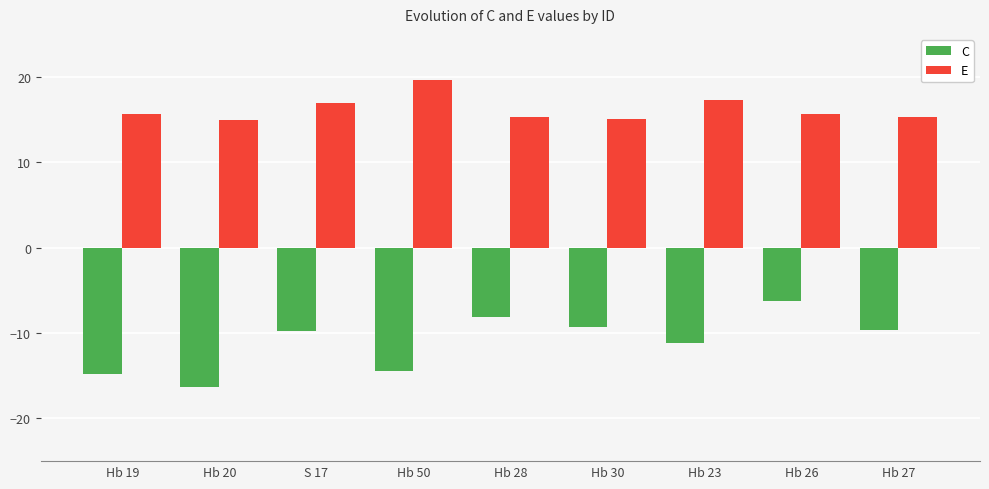

What is the total value across all series at Hb 28?

7.2